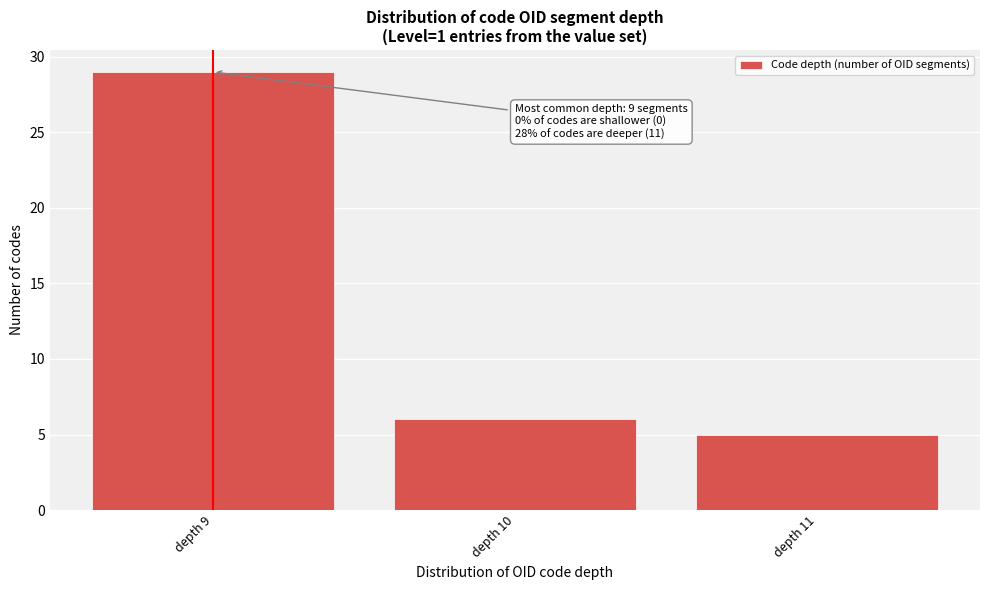

Reading left to right, transcribe all the data shown in this chart.

depth 9=29	depth 10=6	depth 11=5